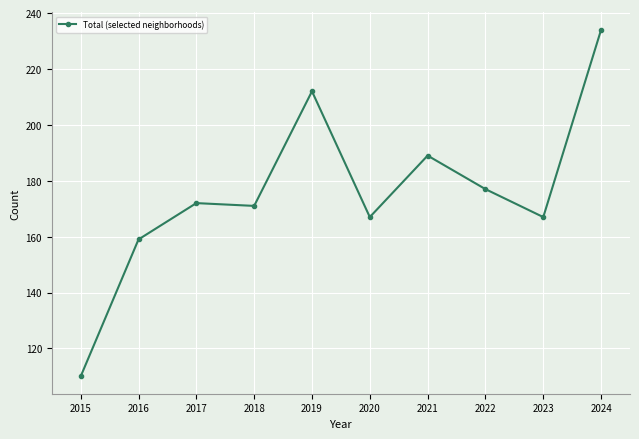

What is the value of the 3rd point from the left?

172